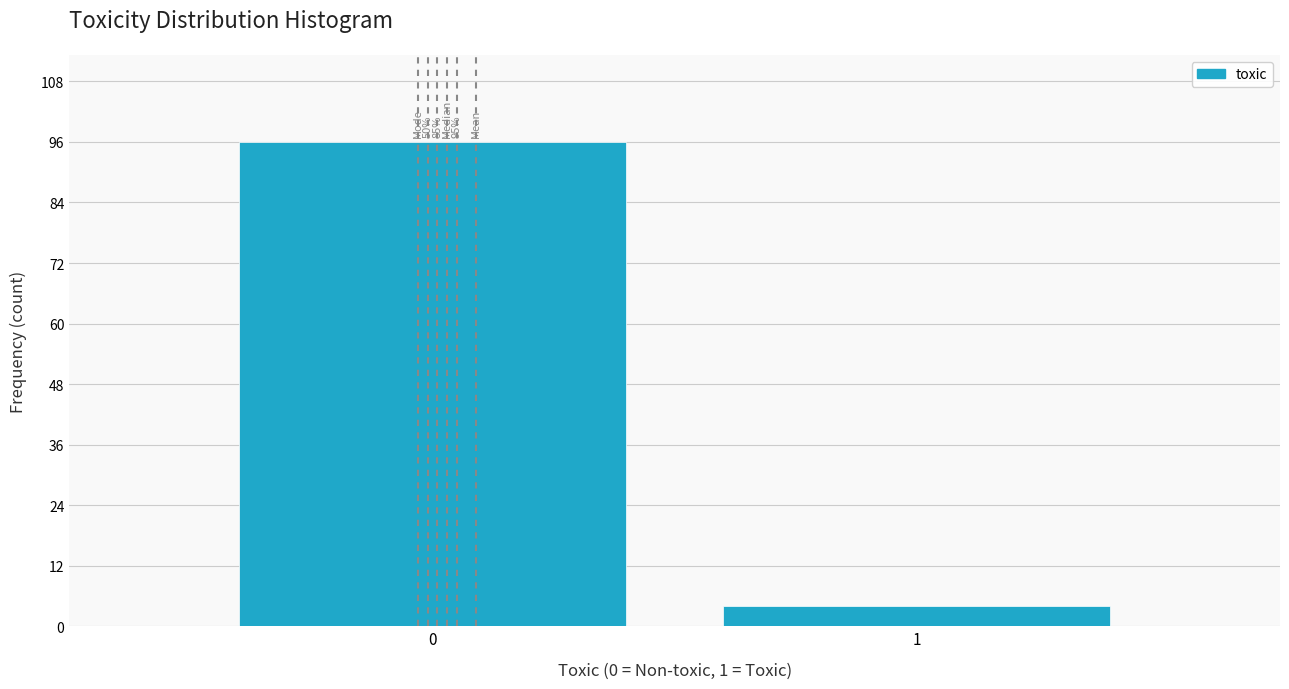

How many bars are there in total?

2